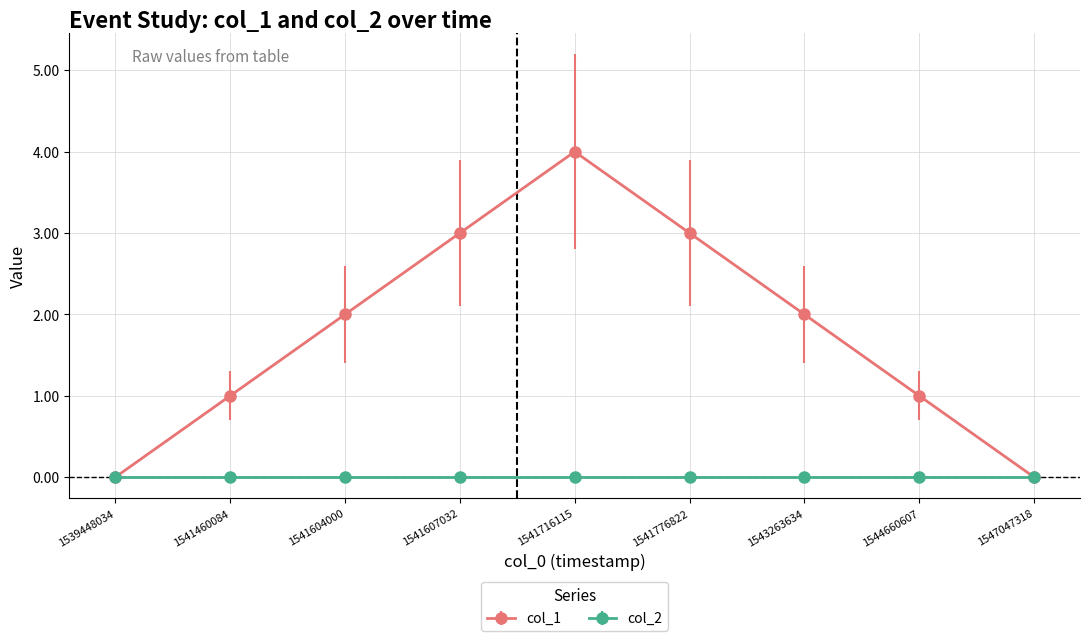

Reading right to left, list all the values displayed in this chart.

col_1: 1547047318=0	1544660607=1	1543263634=2	1541776822=3	1541716115=4	1541607032=3	1541604000=2	1541460084=1	1539448034=0
col_2: 1547047318=0	1544660607=0	1543263634=0	1541776822=0	1541716115=0	1541607032=0	1541604000=0	1541460084=0	1539448034=0